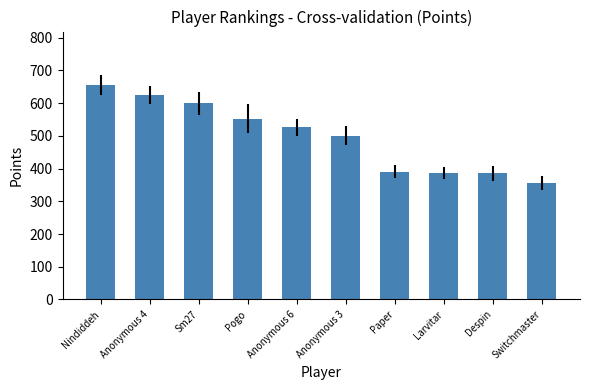

Are the bars grouped side by side (vs. stacked)?

No